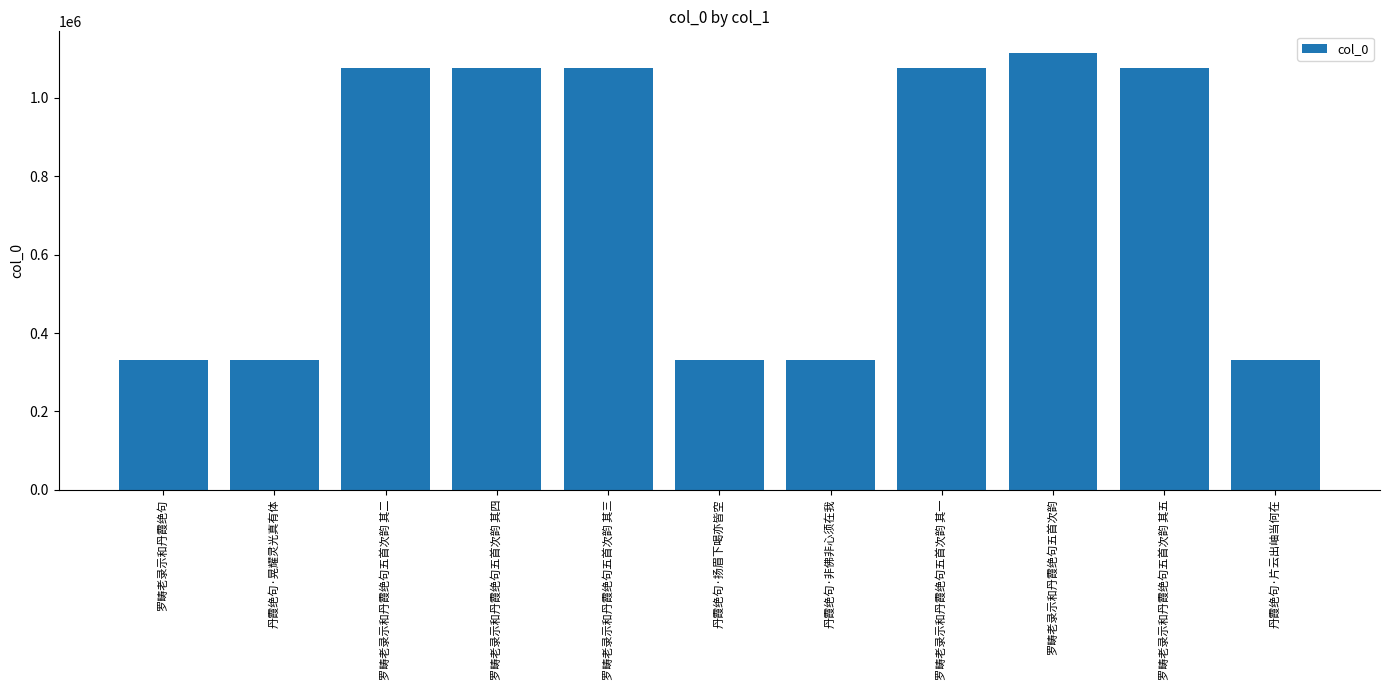

Which label corresponds to the largest value in the chart?

罗畴老录示和丹霞绝句五首次韵